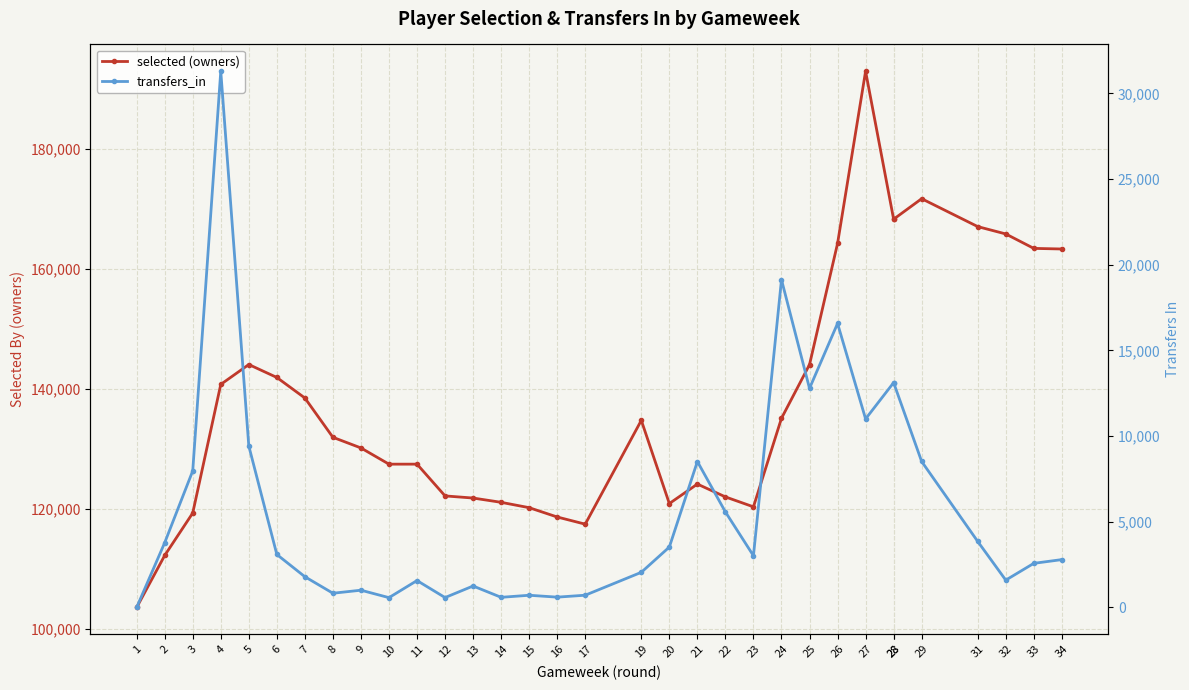

What are all the series names shown in the legend?

selected (owners), transfers_in